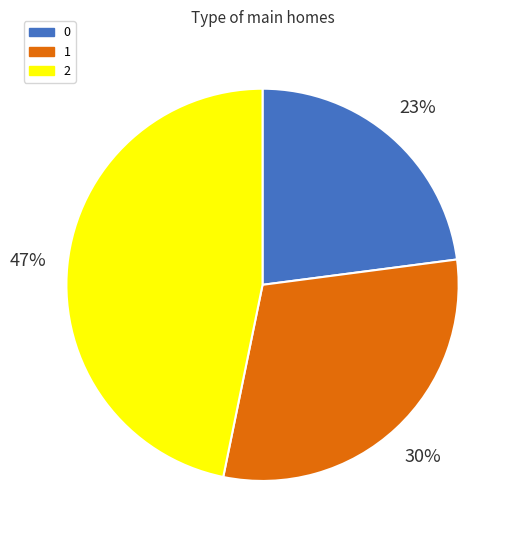

Is it true that 2 is 42% of the pie?

False